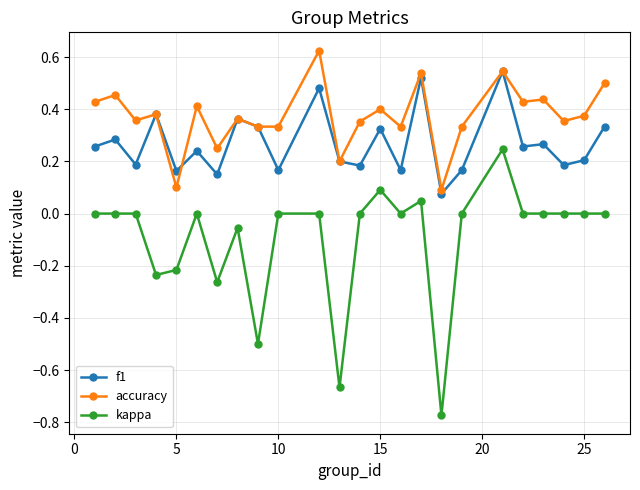

List the series in order of their peak value, lowest first.

kappa, f1, accuracy